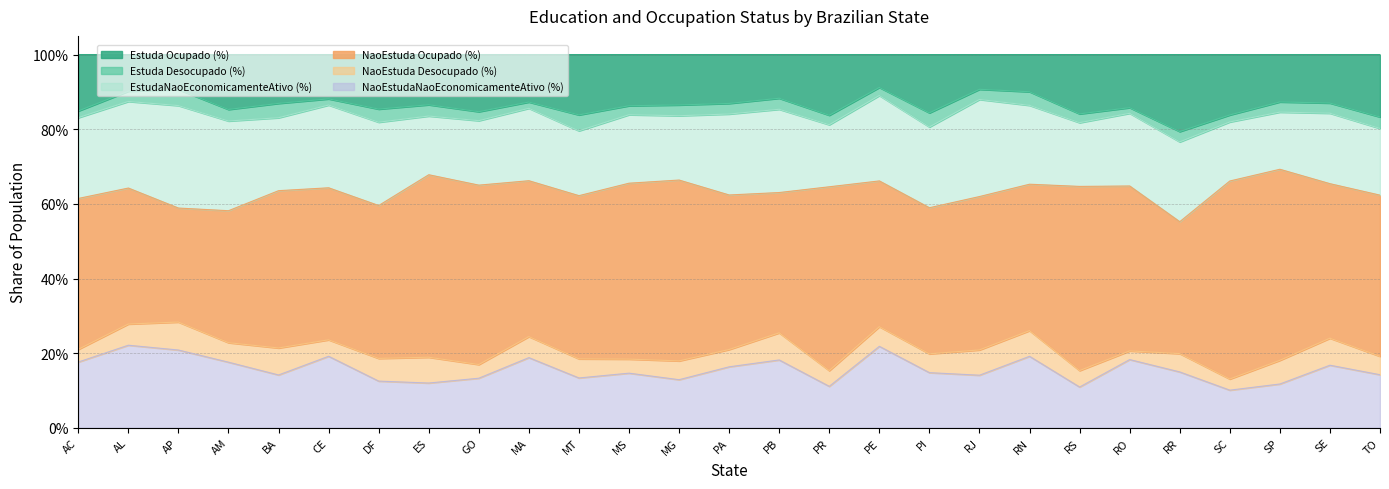

Which category has the lowest value across all series?

RO